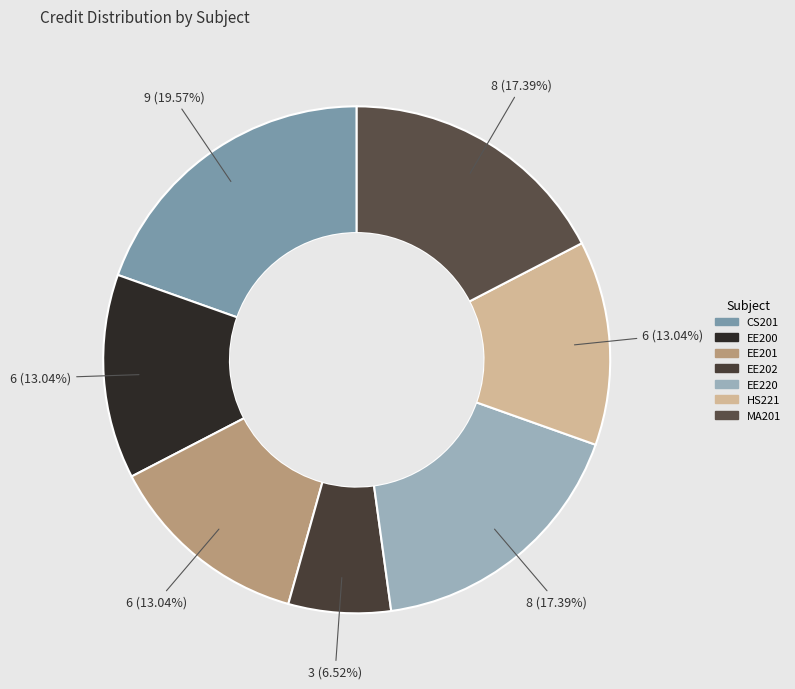

Which slice is the largest?

CS201